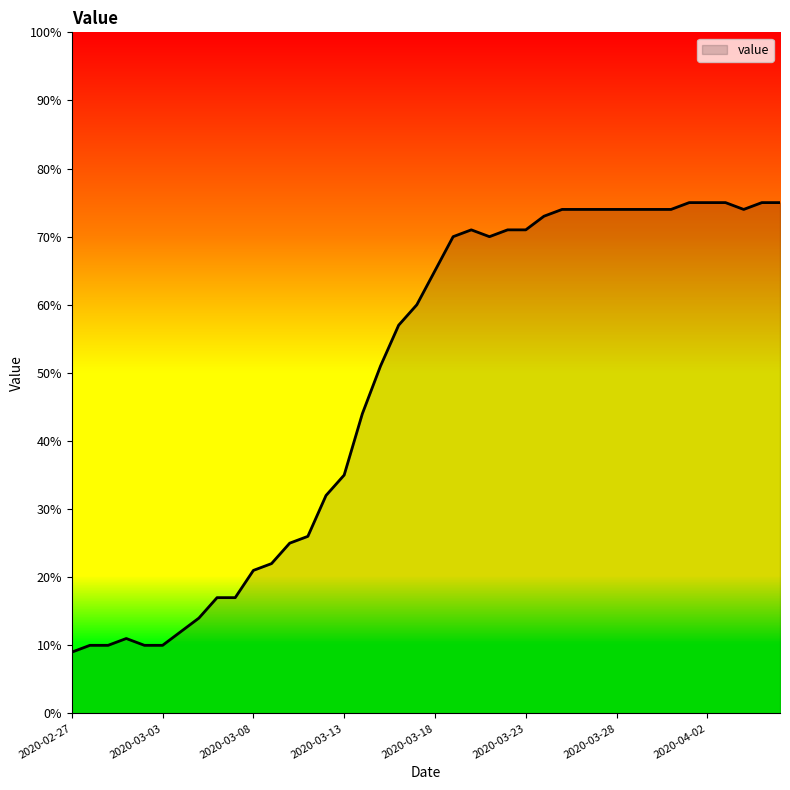

What is the difference between the maximum and minimum values?

66